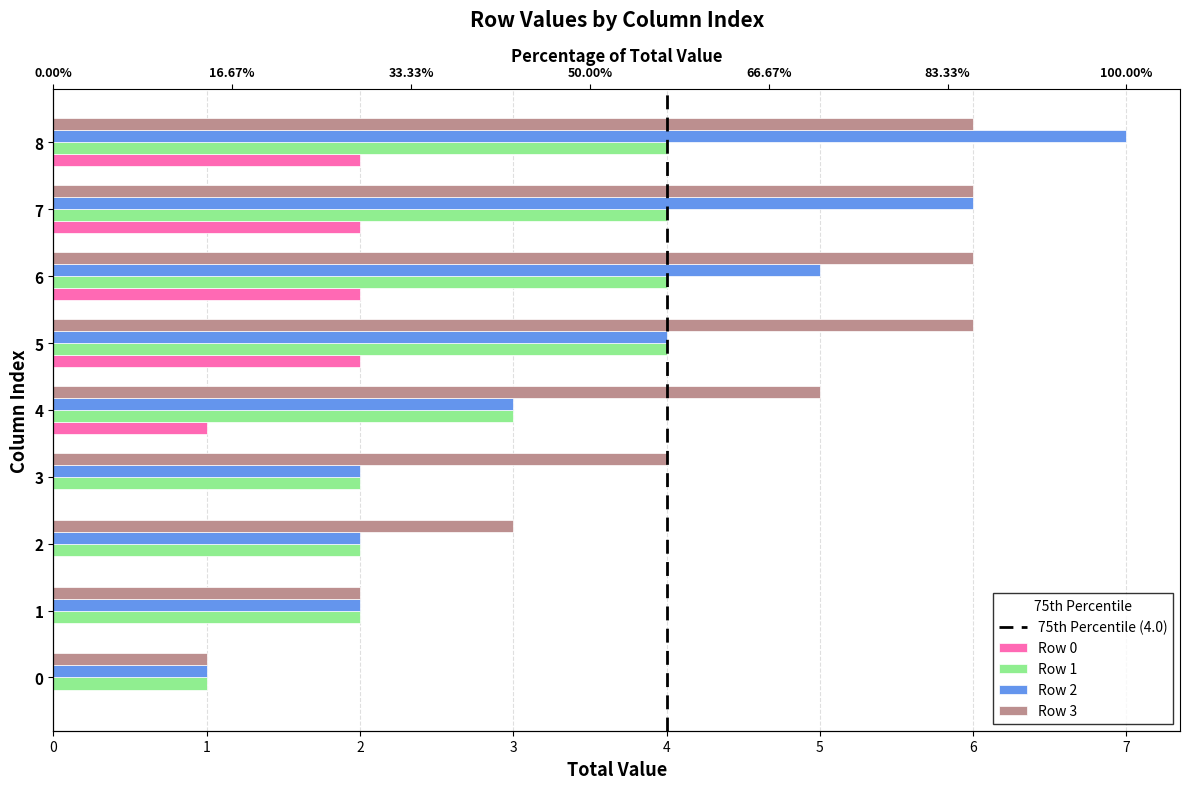

What is the greatest value displayed?

7